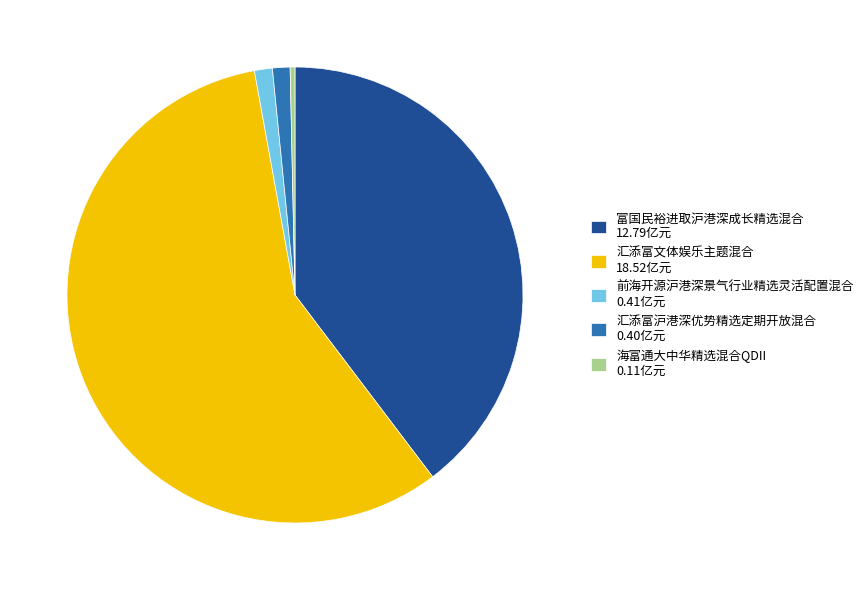

Do 海富通大中华精选混合QDII and 前海开源沪港深景气行业精选灵活配置混合 together represent more than half of the pie?

No